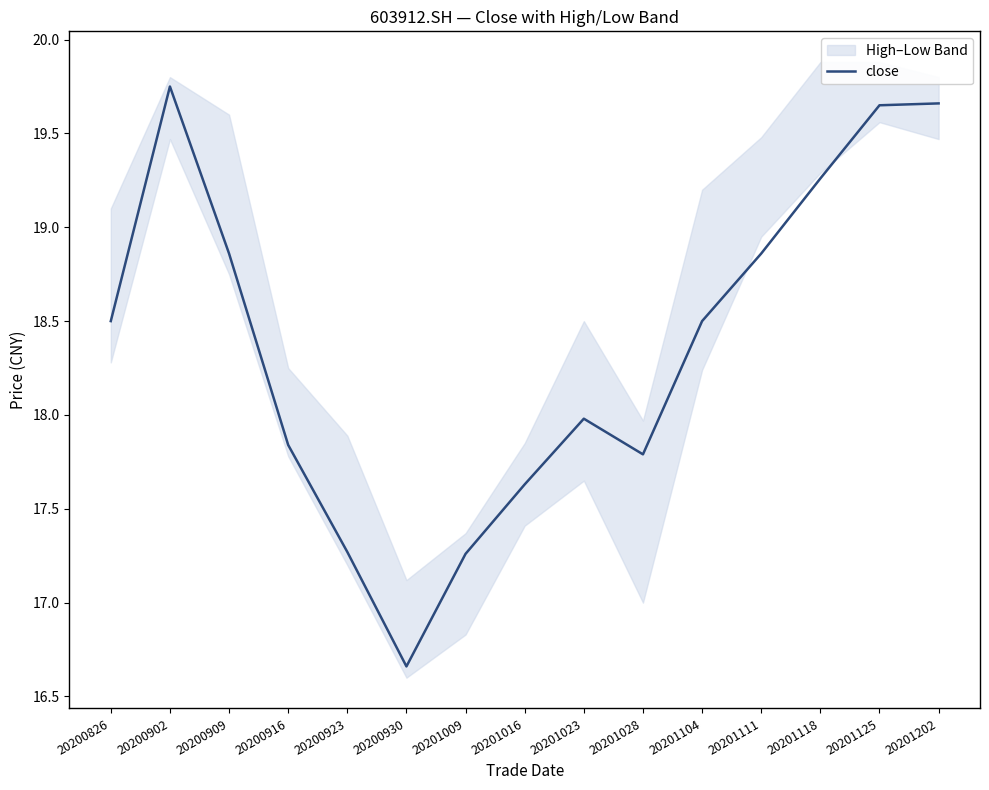

At which category does the data reach its first local peak?

20200902